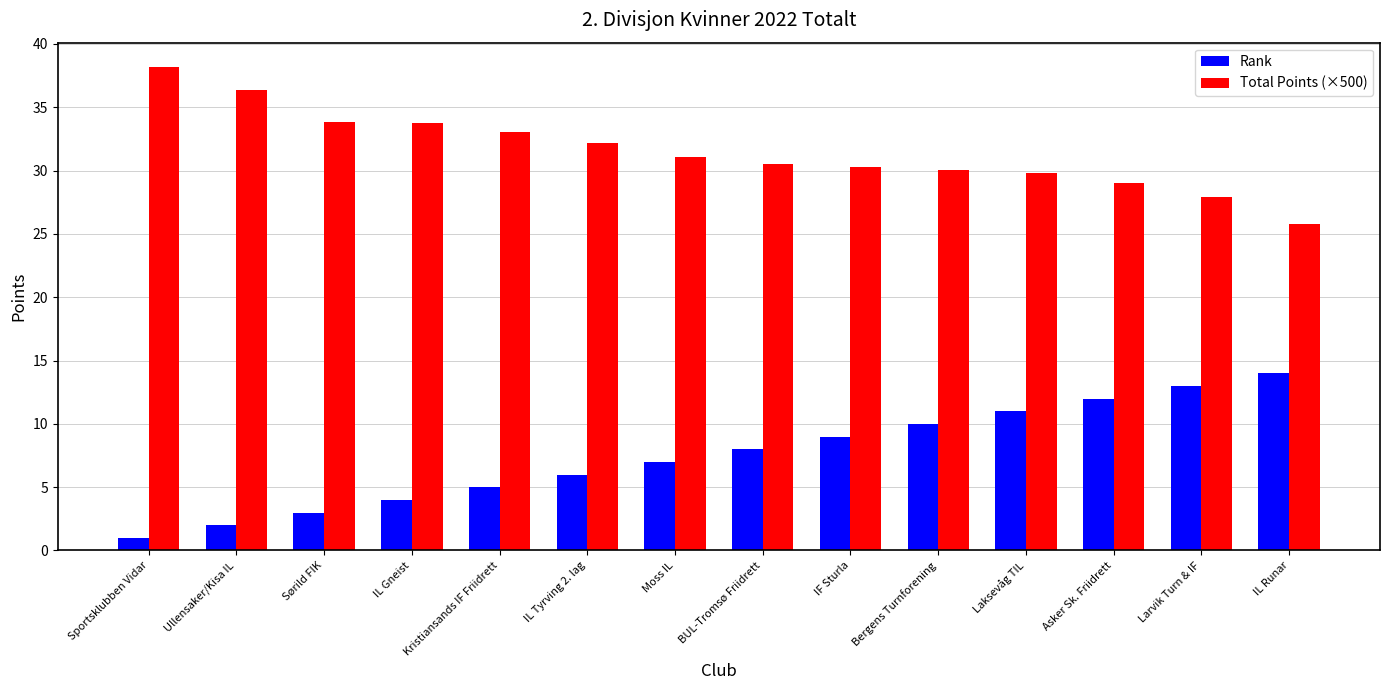

What is the difference between the highest and lowest values at Asker Sk. Friidrett?

17.0